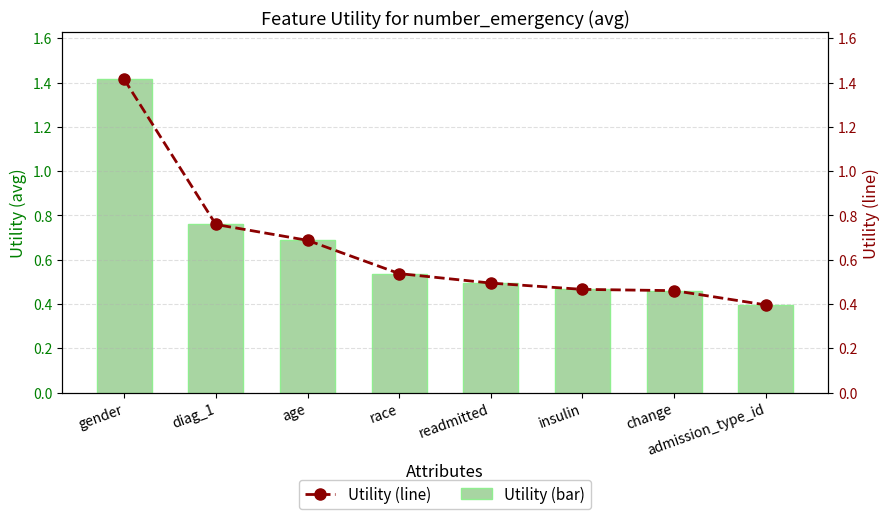

Between admission_type_id and change, which is larger?

change